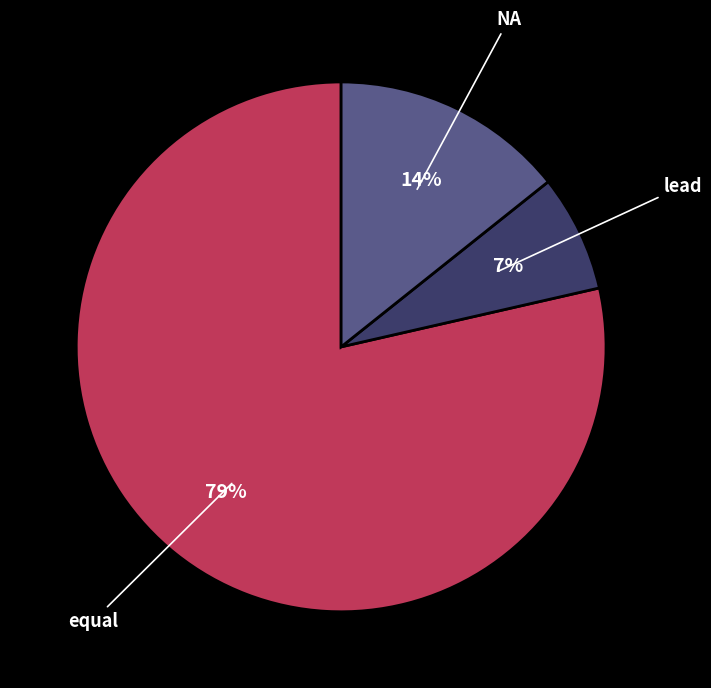

Between equal and lead, which is larger?

equal